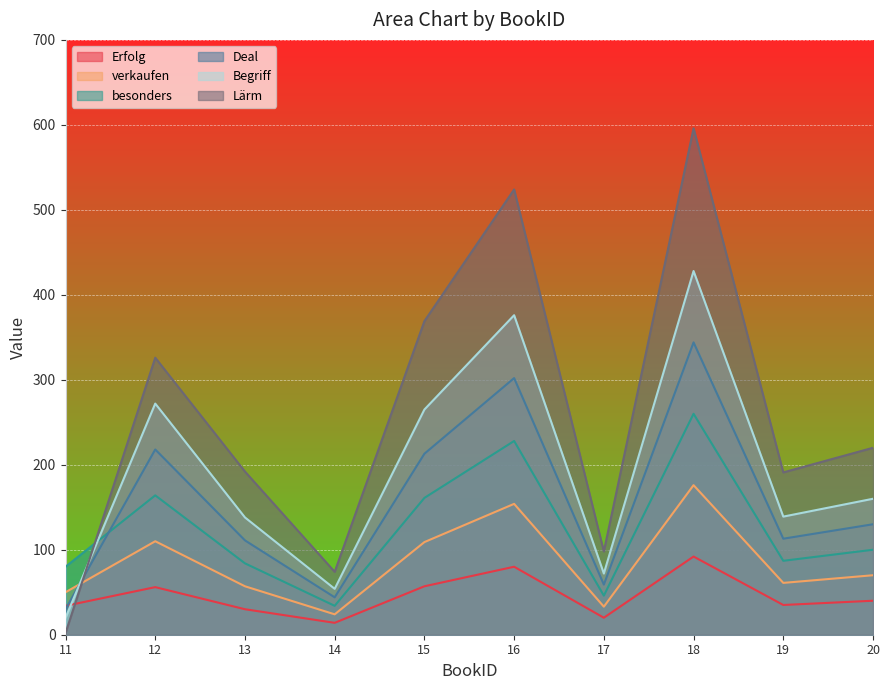

What is the difference between the Begriff values at 17 and 20?

88